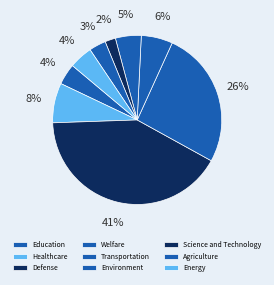

To the nearest percent, what percentage of the pie is Science and Technology?

2%